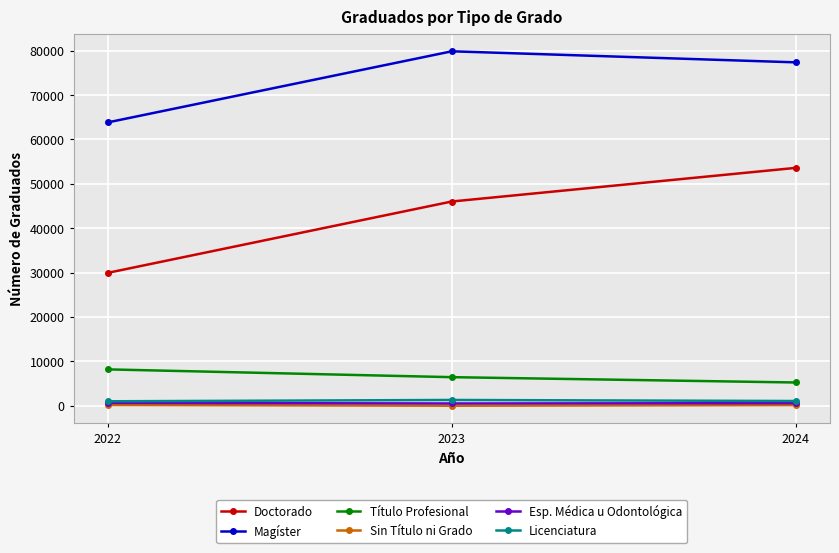

What is the value of the Esp. Médica u Odontológica point at the 1st from the left?

643